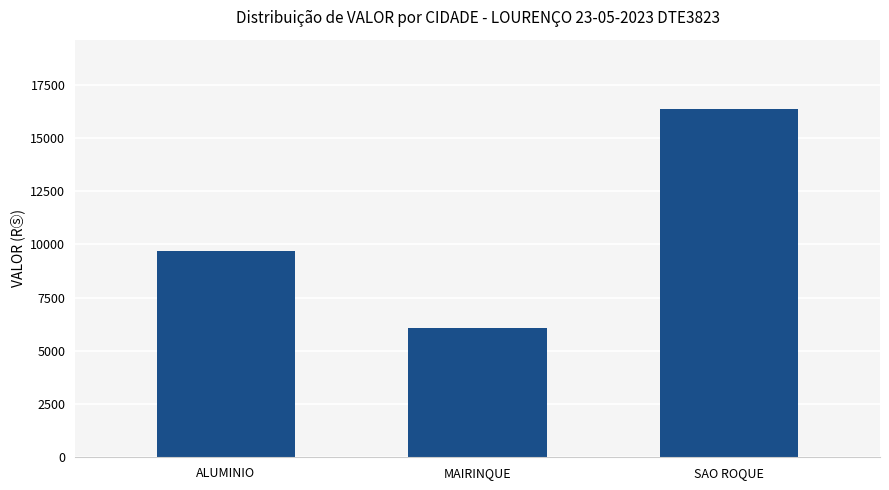

Is it true that the value at MAIRINQUE is 6054.1?

True